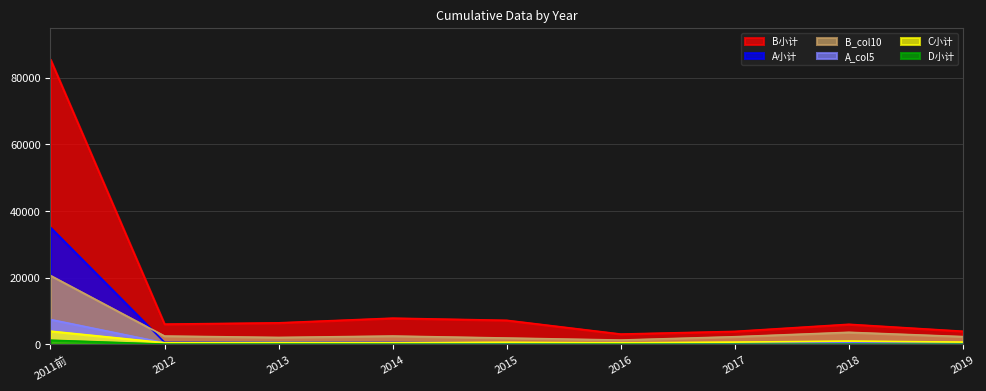

Is it true that A_col5 equals 248 at 2013?

False